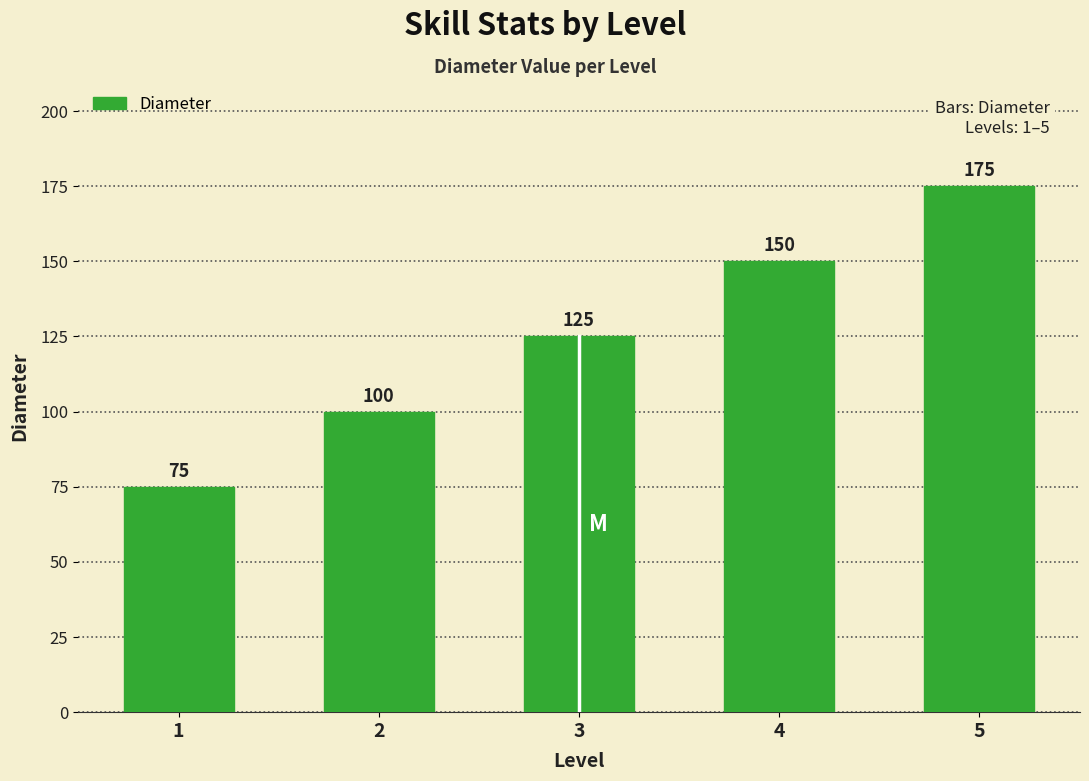

What is the maximum value shown in the chart?

175